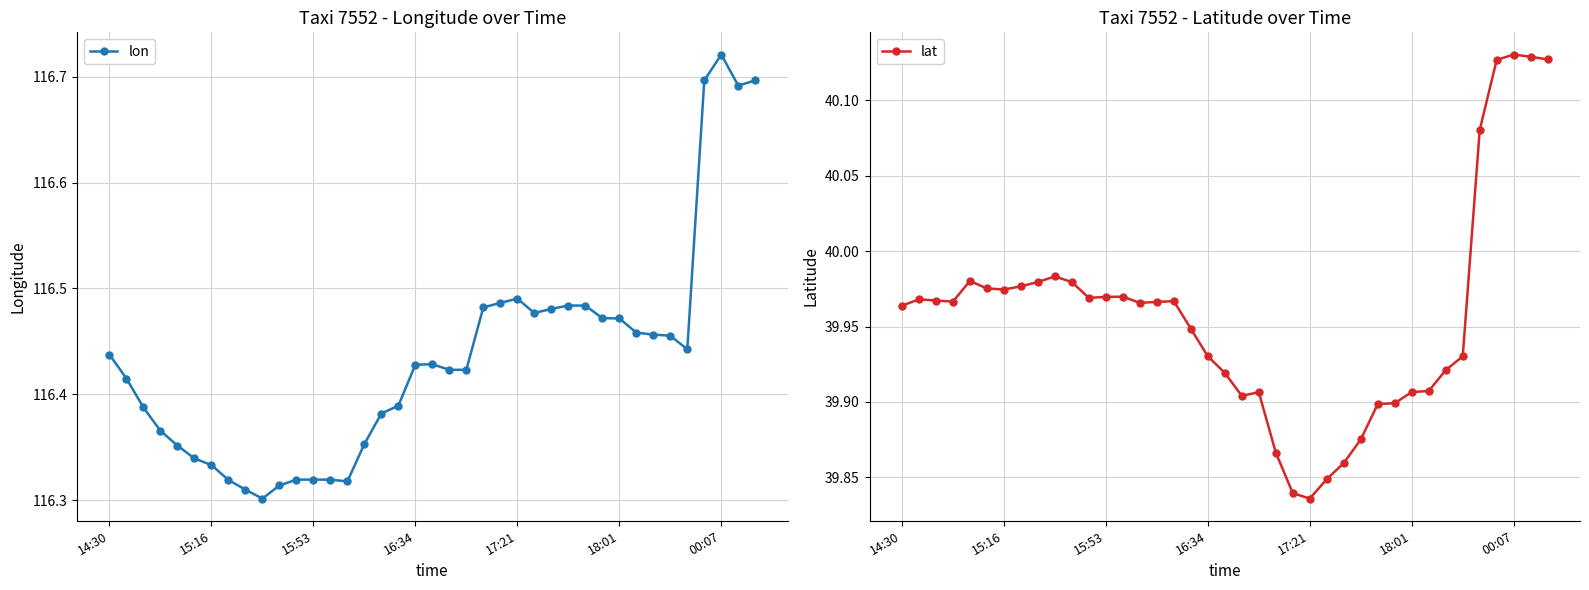

Which series has the widest spread of values?

lon